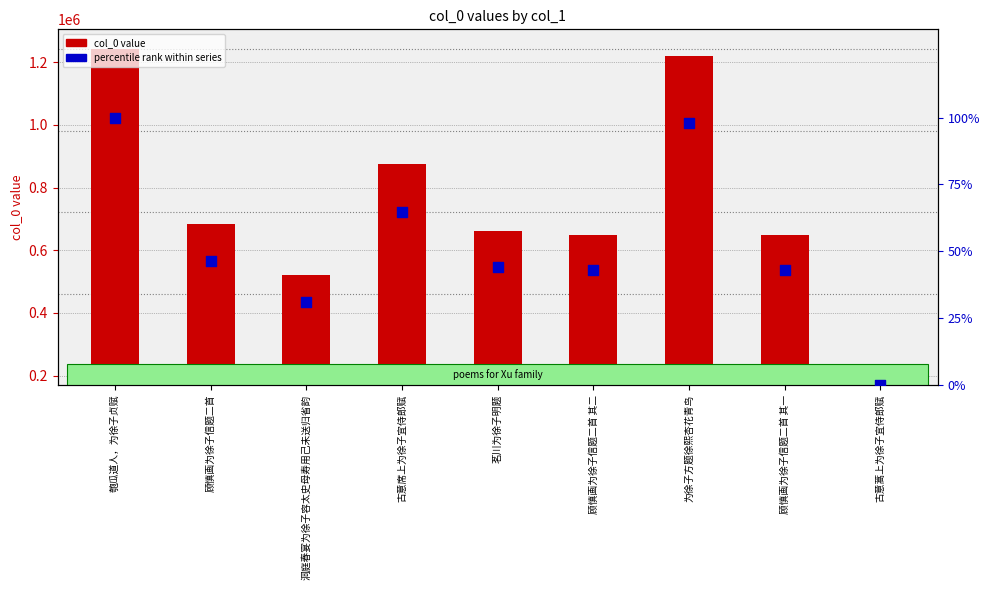

At how many categories does at least one series exceed 1099728?

2